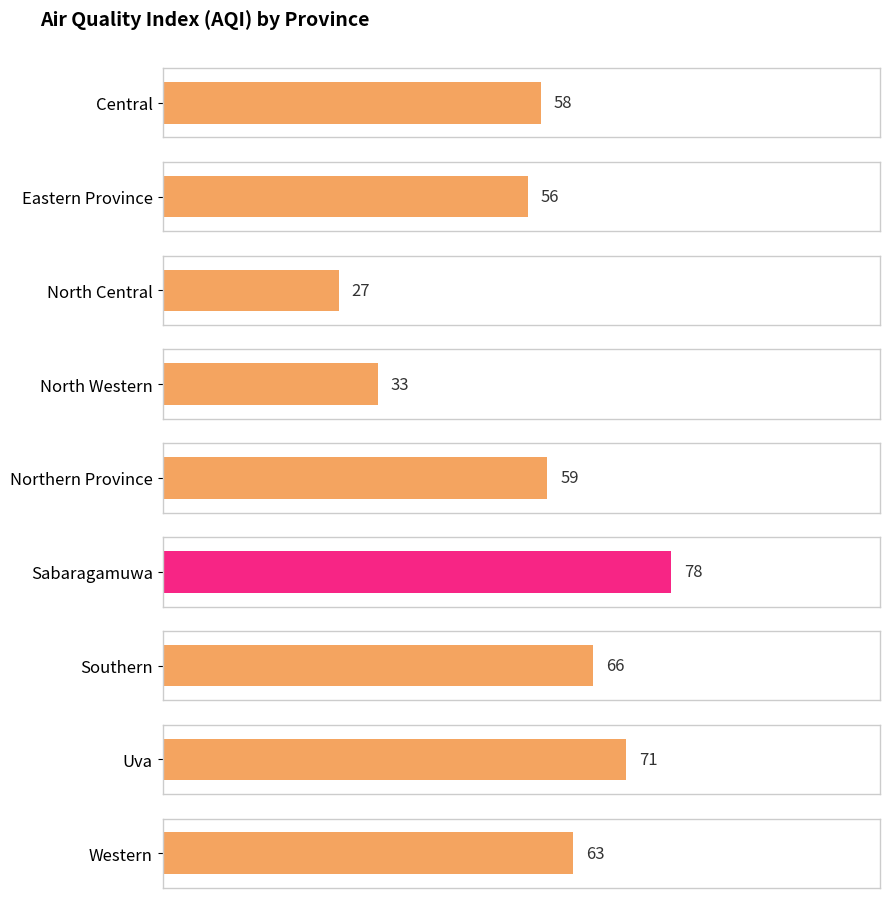

Reading left to right, list all the values displayed in this chart.

58	56	27	33	59	78	66	71	63